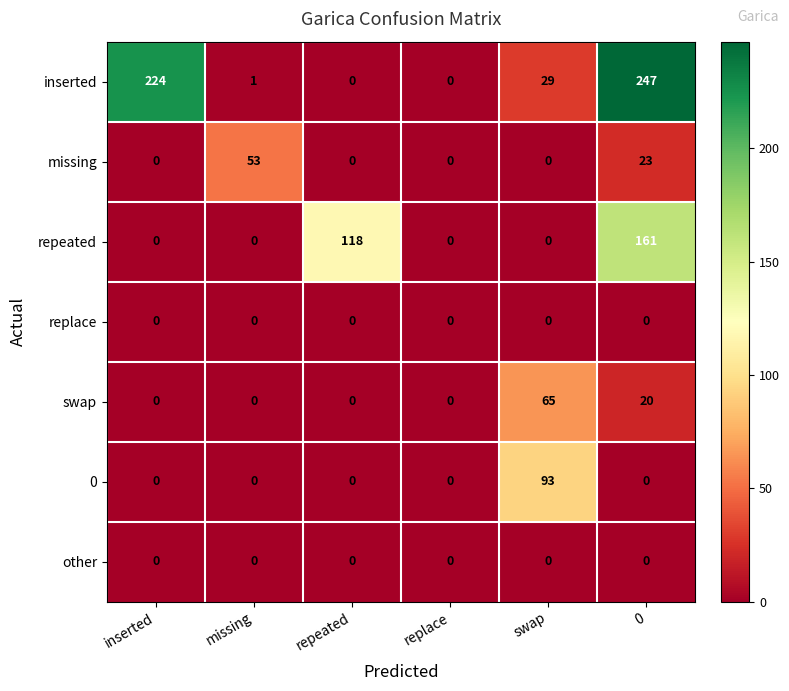

Which series changed the most between replace and swap?

0